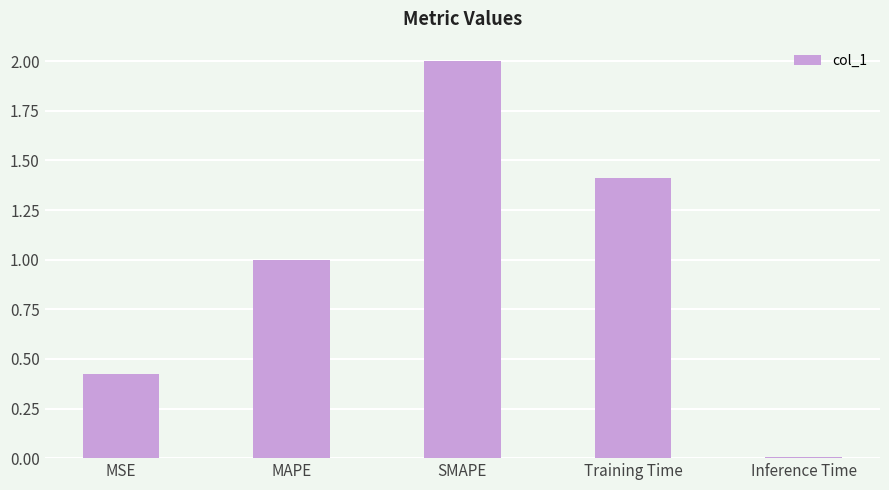

What is the change in value from MAPE to Inference Time?

-1.0